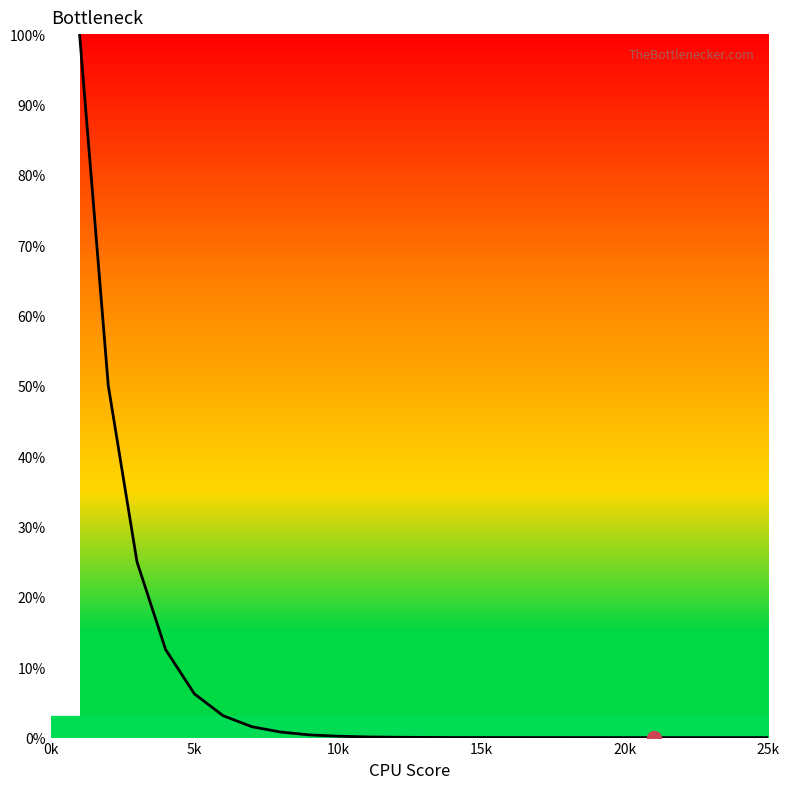

What is the difference between the maximum and minimum values?

100.0